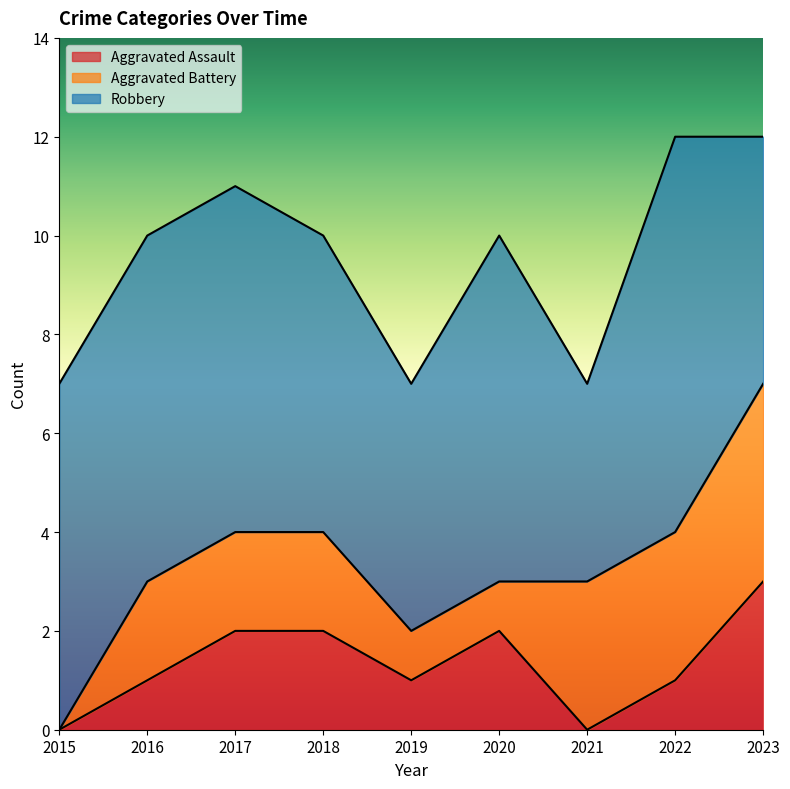

The value of Aggravated Battery at 2019 is 1. True or false?

True